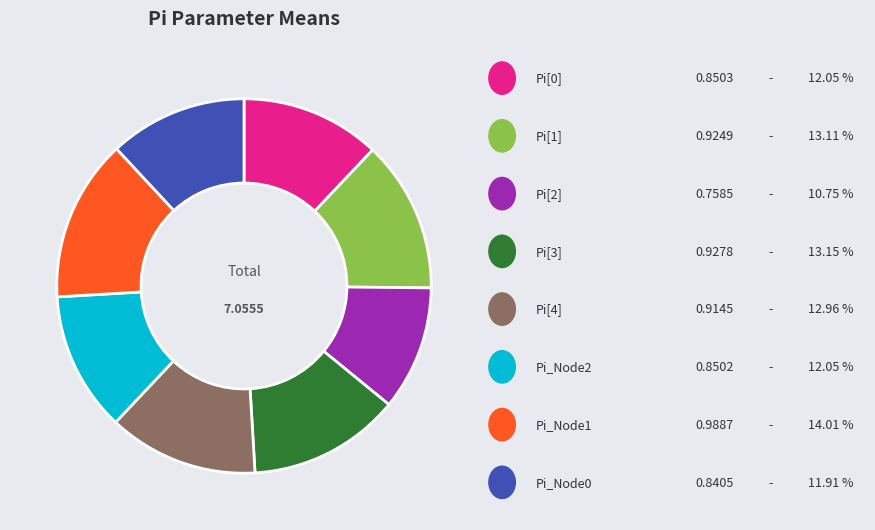

Does any single category account for the majority?

No